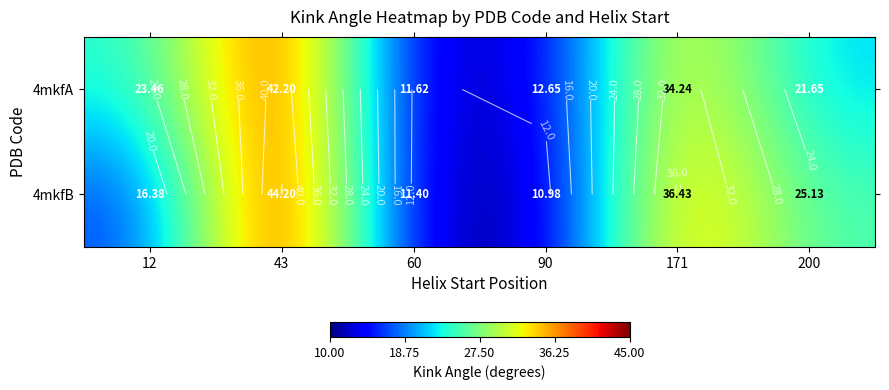

At which label is 4mkfA closest to 26?

12